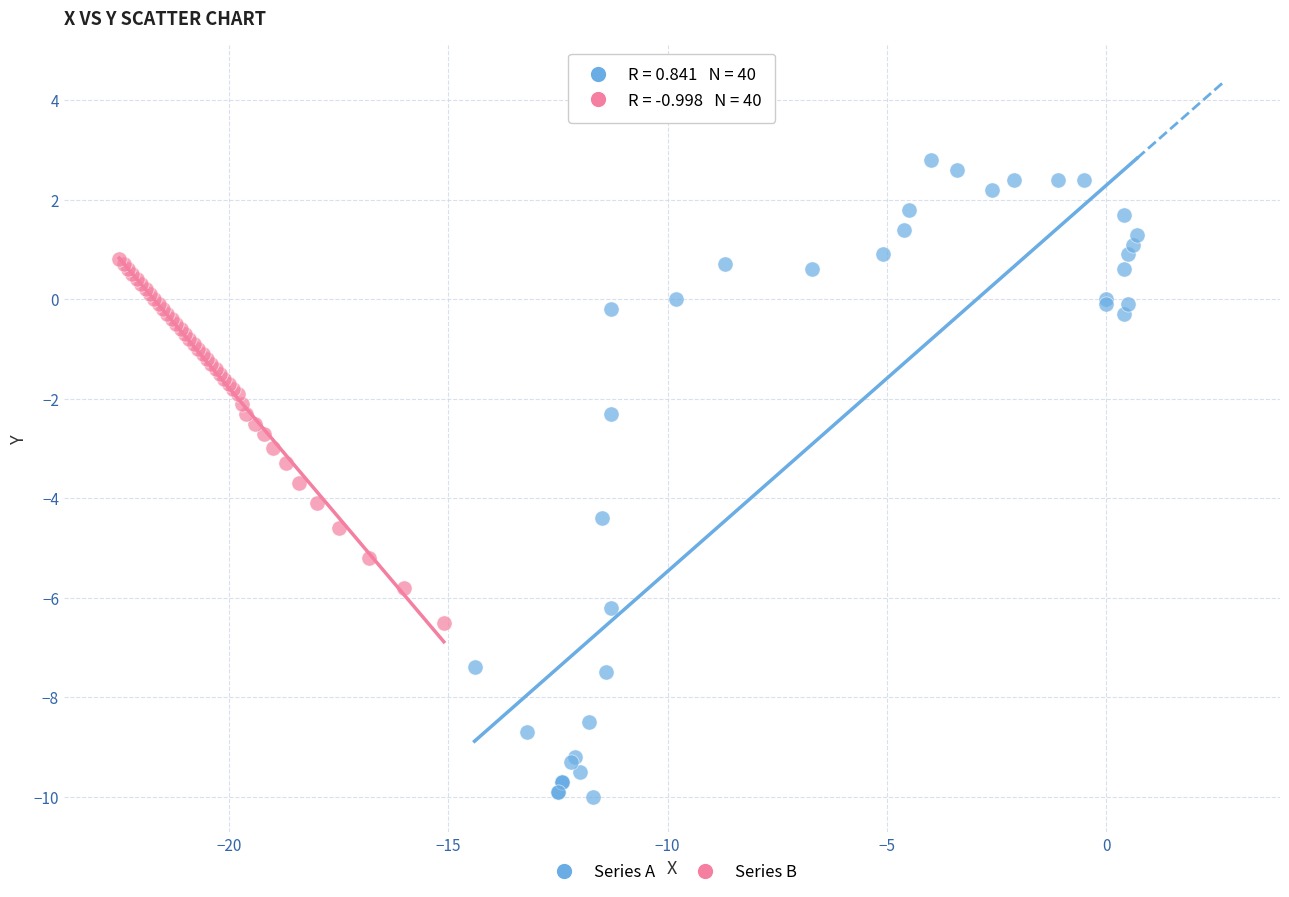

Which series contains the lowest Y value?

Series A